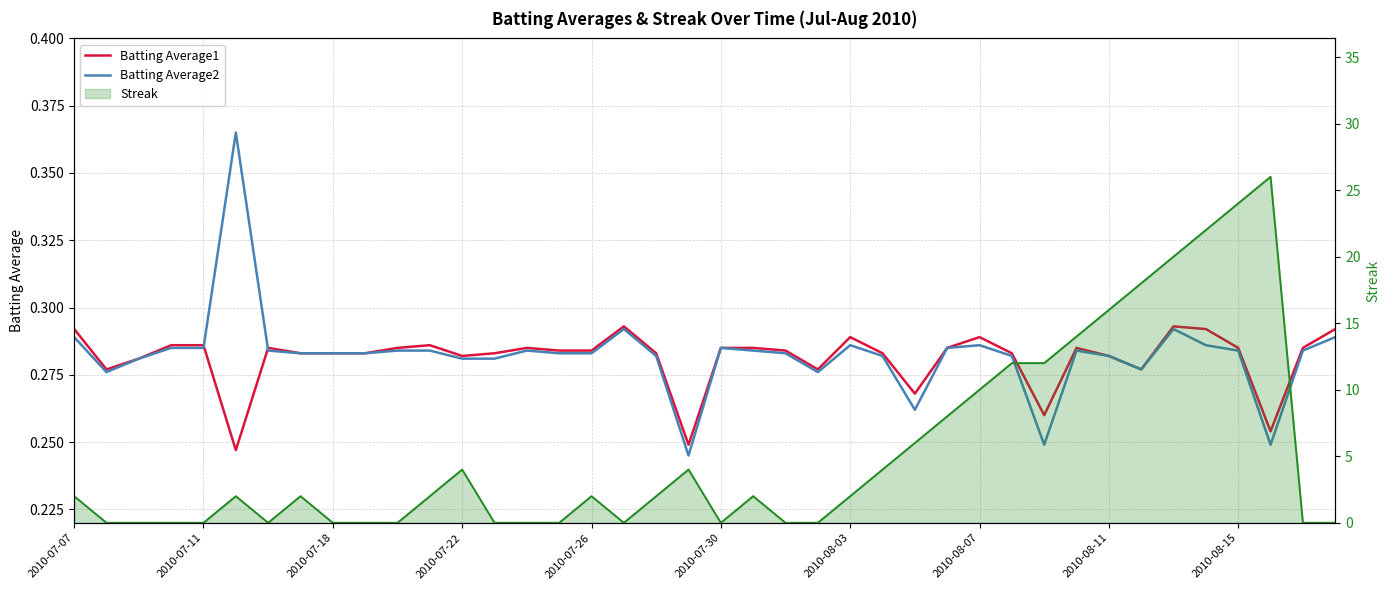

What is the value of the Batting Average2 point at the 2nd from the left?

0.3